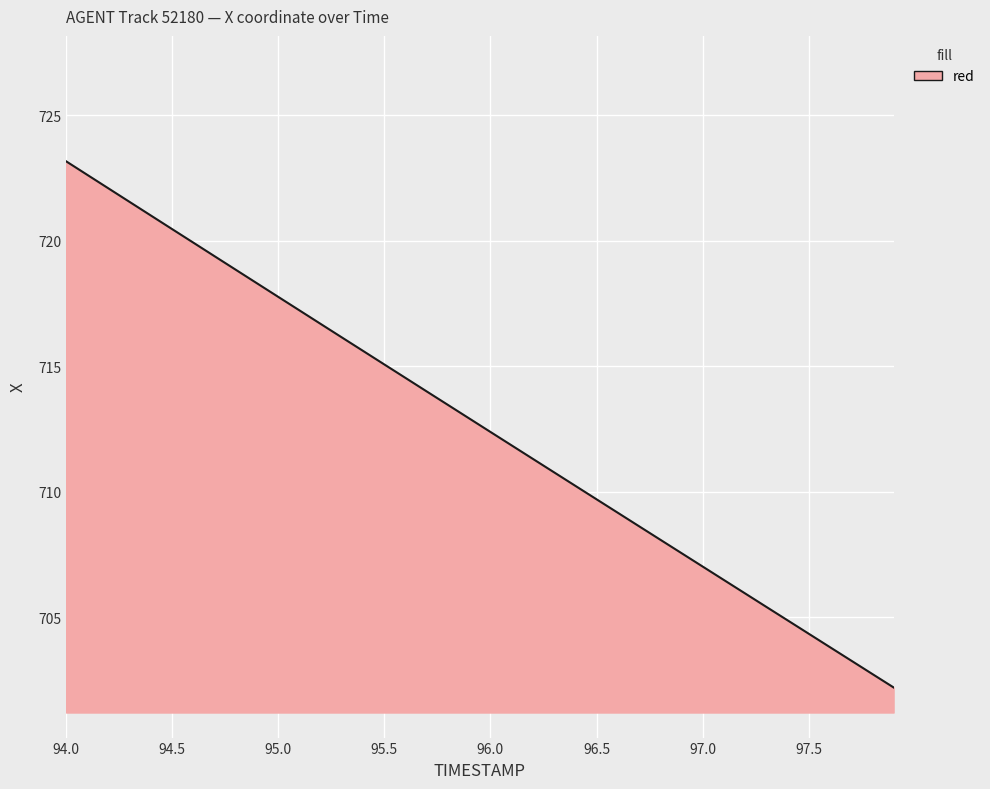

What is the smallest value displayed?

702.2